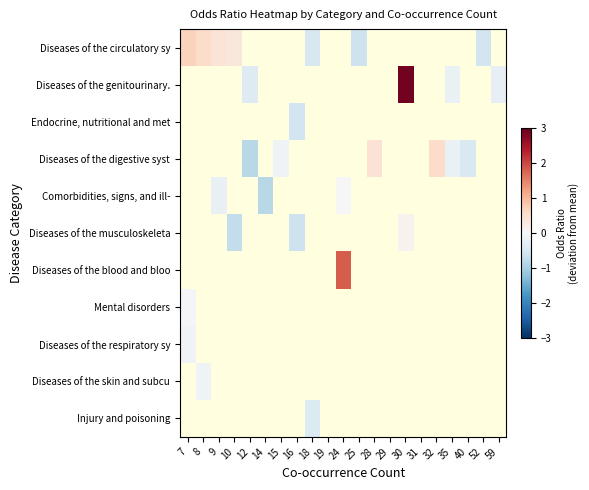

Which label corresponds to the smallest value in the chart?

14